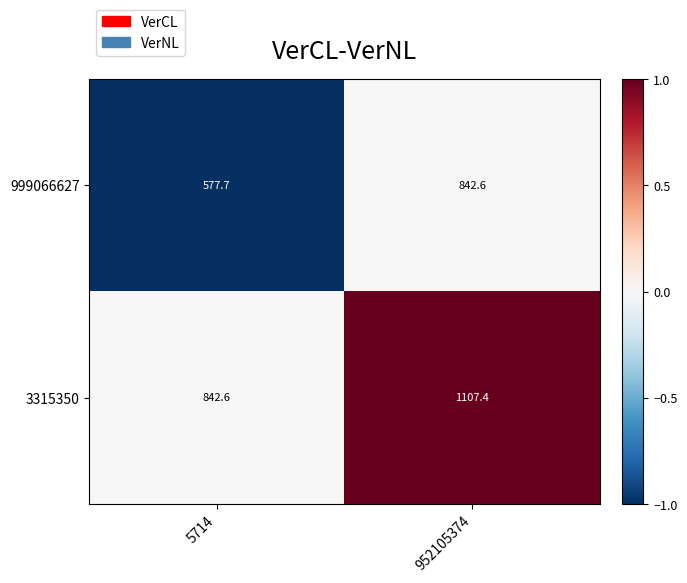

What is the sum of all 3315350 values?

1950.0